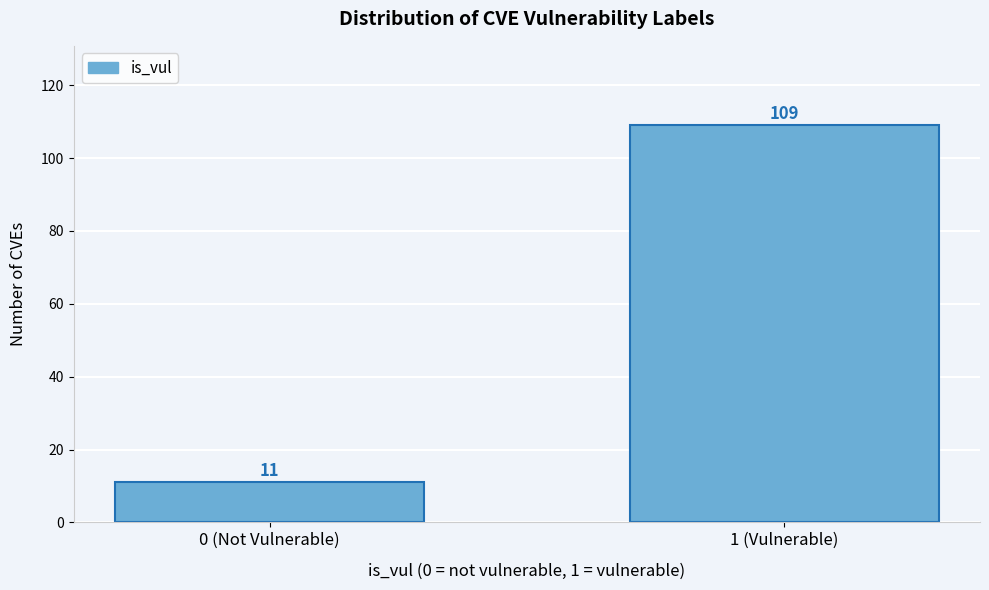

Reading left to right, list all the values displayed in this chart.

11	109